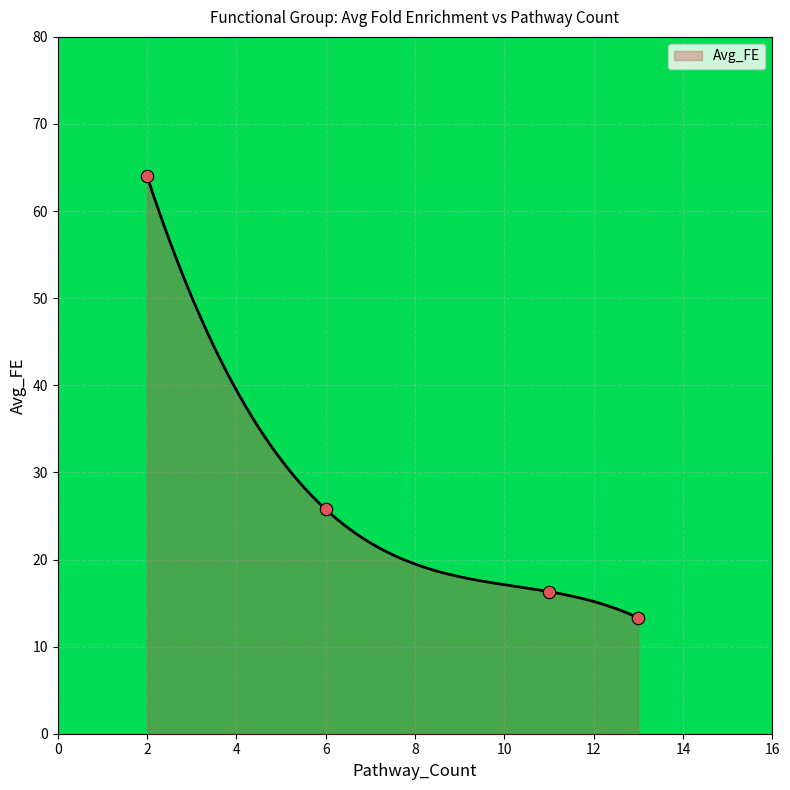

Between 2 and 13, which is larger?

2